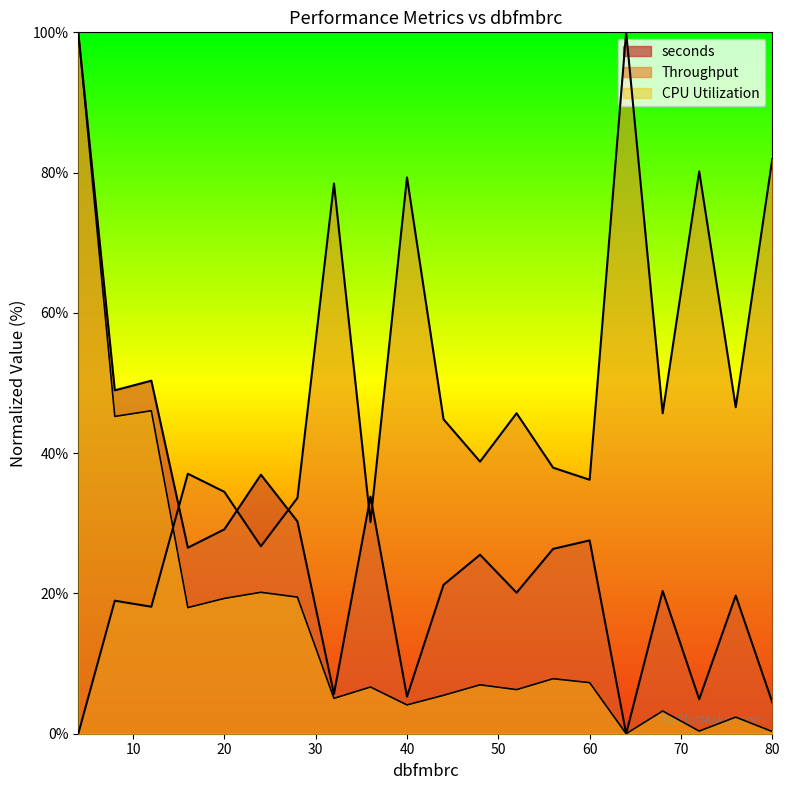

Which series has the largest total across all categories?

Throughput